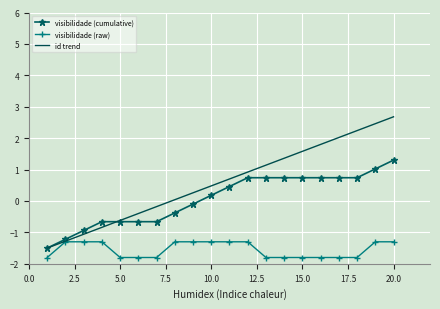

List the series in order of their overall mean, highest first.

id trend, visibilidade (cumulative), visibilidade (raw)